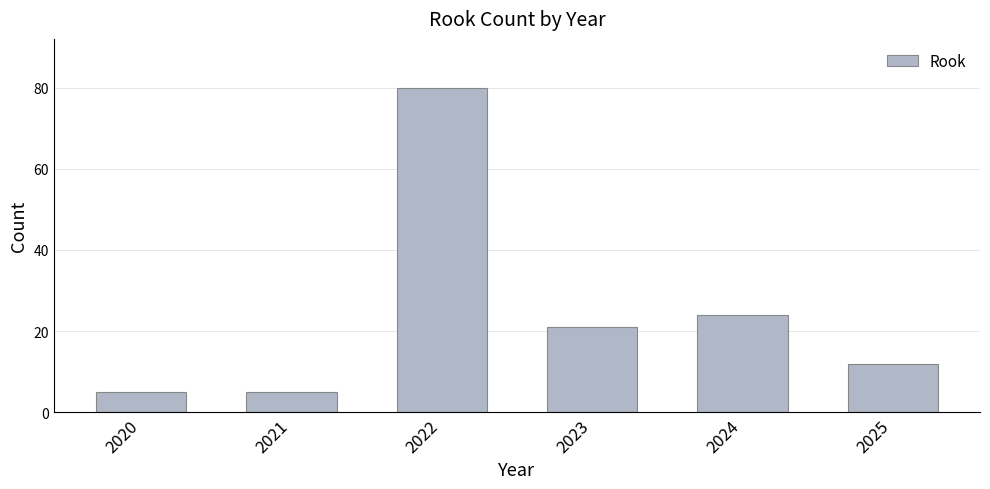

Reading right to left, extract all data points from this chart.

2025=12	2024=24	2023=21	2022=80	2021=5	2020=5